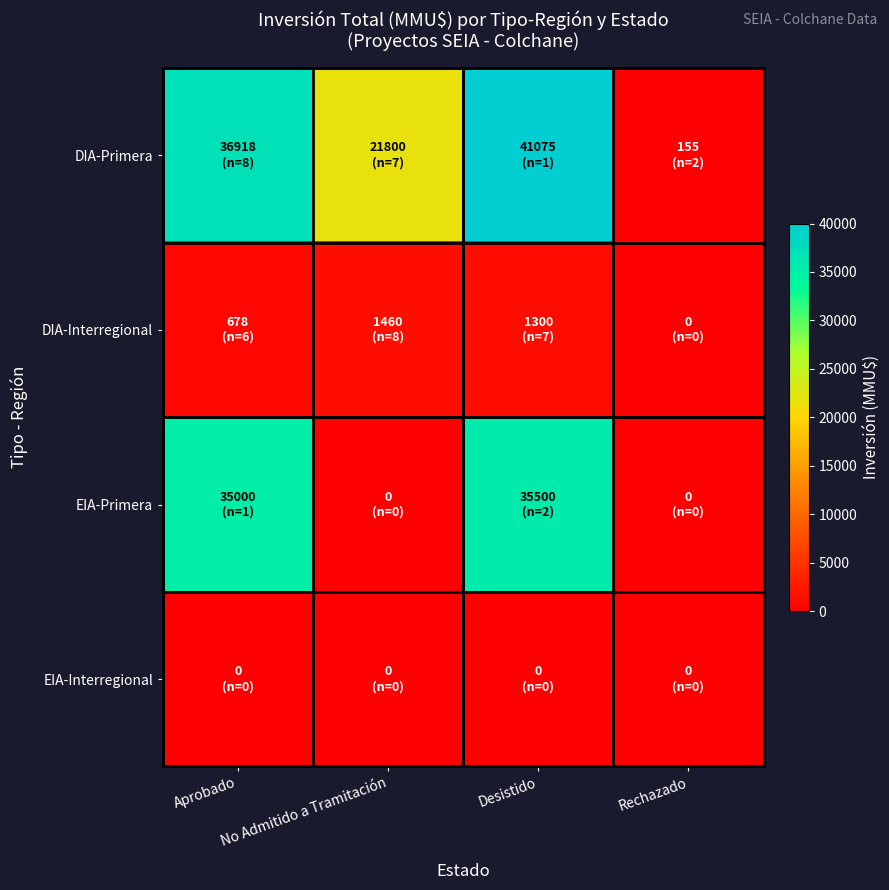

Reading right to left, transcribe all the data shown in this chart.

DIA-Primera: Rechazado=155	Desistido=41075	No Admitido a Tramitación=21800	Aprobado=36918
DIA-Interregional: Rechazado=0	Desistido=1300	No Admitido a Tramitación=1460	Aprobado=678
EIA-Primera: Rechazado=0	Desistido=35500	No Admitido a Tramitación=0	Aprobado=35000
EIA-Interregional: Rechazado=0	Desistido=0	No Admitido a Tramitación=0	Aprobado=0